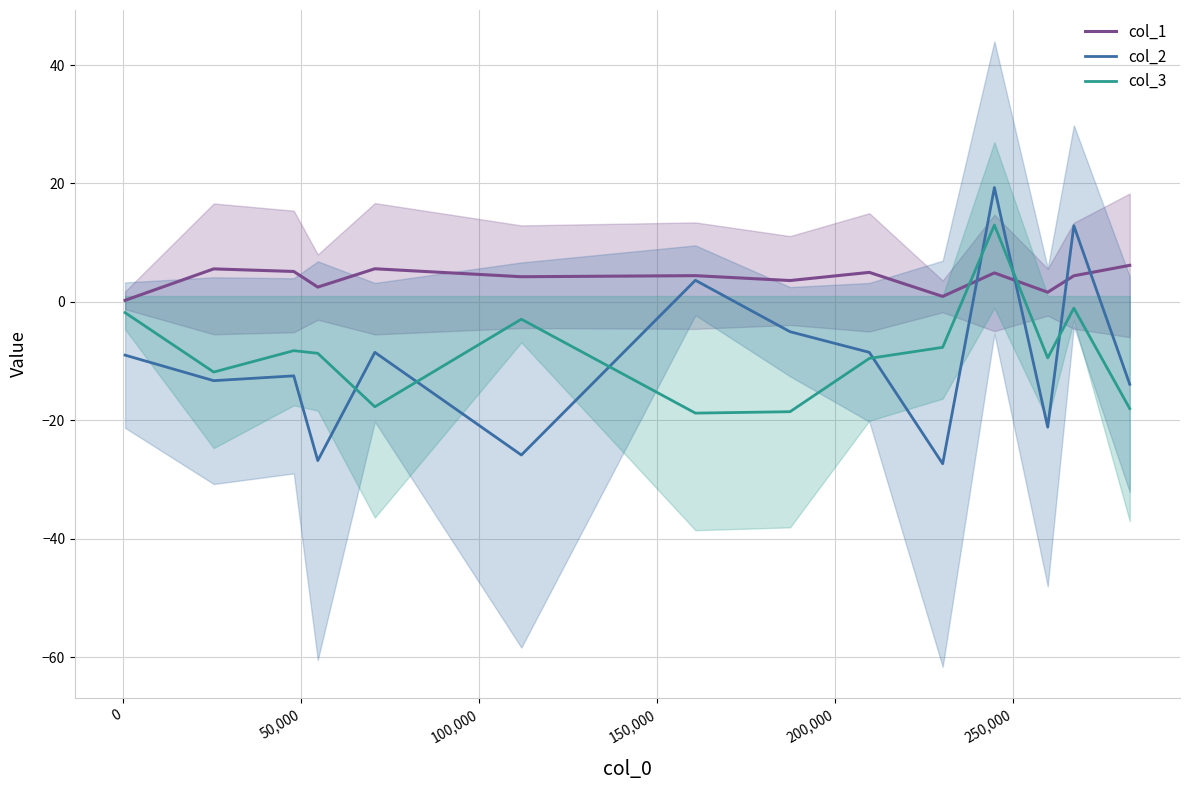

What is the lowest value of the col_2 series?

-27.3